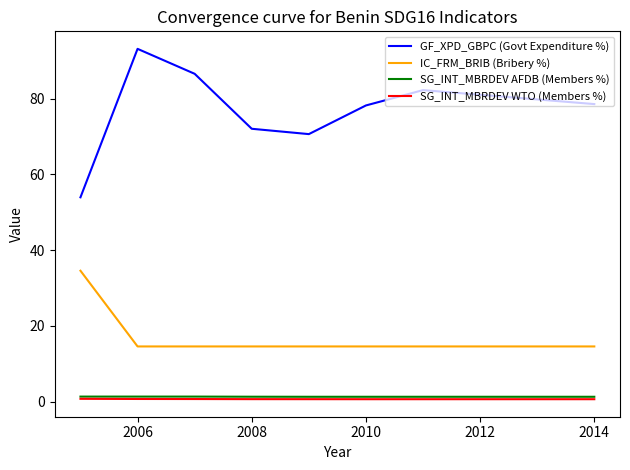

Does the chart have visible grid lines?

No